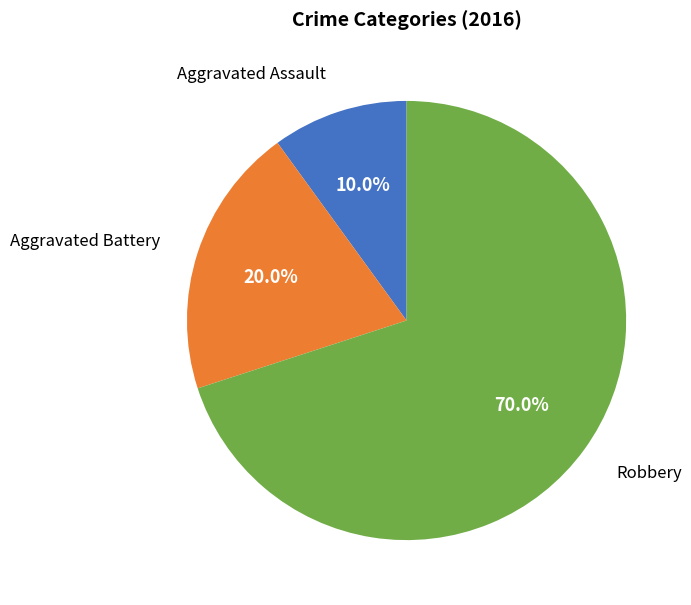

Do Aggravated Battery and Robbery together represent more than half of the pie?

Yes